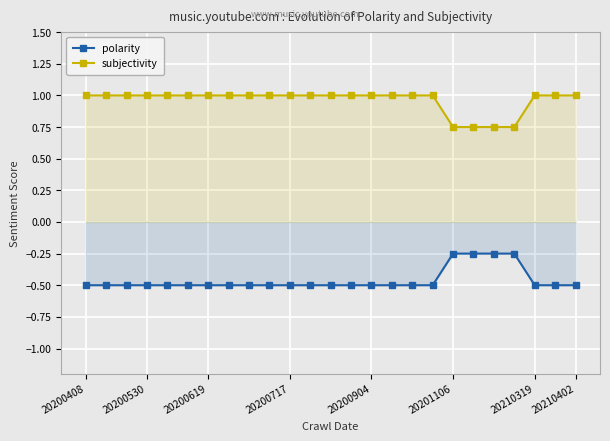

True or false: polarity and subjectivity cross at least once.

False